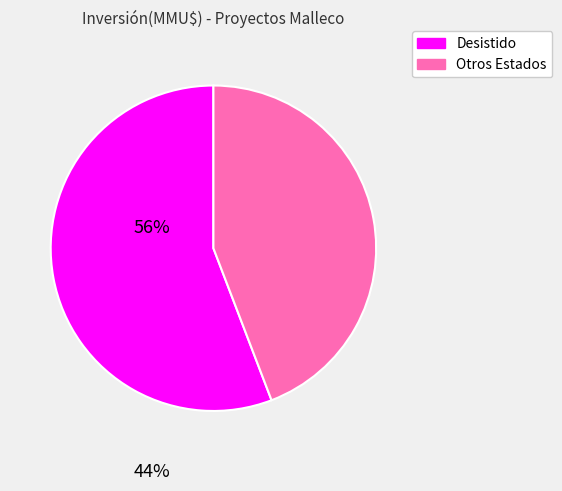

Does any single category account for the majority?

Yes